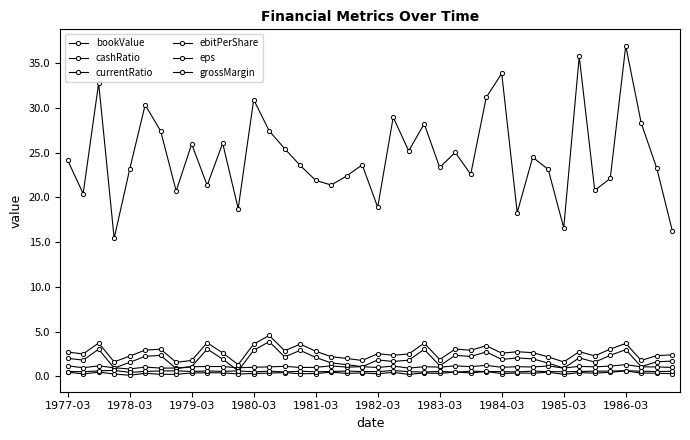

How many lines are shown in the chart?

6